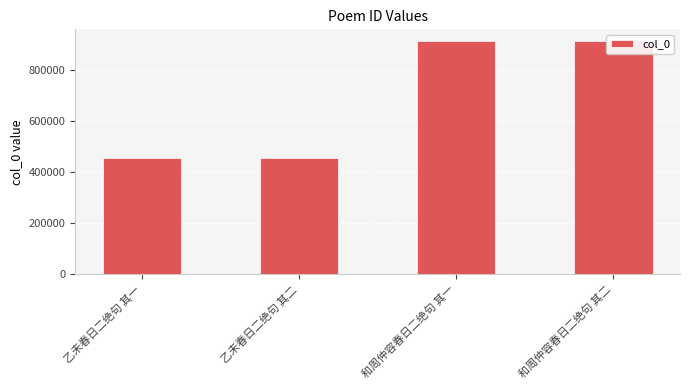

What is the label of the 4th bar from the right?

乙未春日二绝句 其一